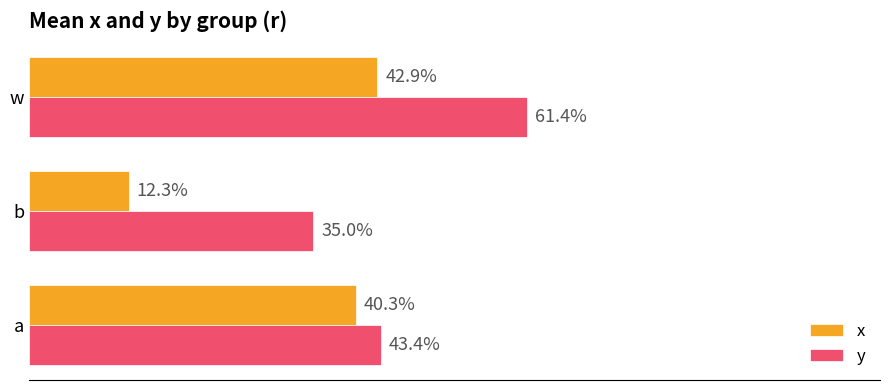

List the series in order of their overall mean, highest first.

y, x